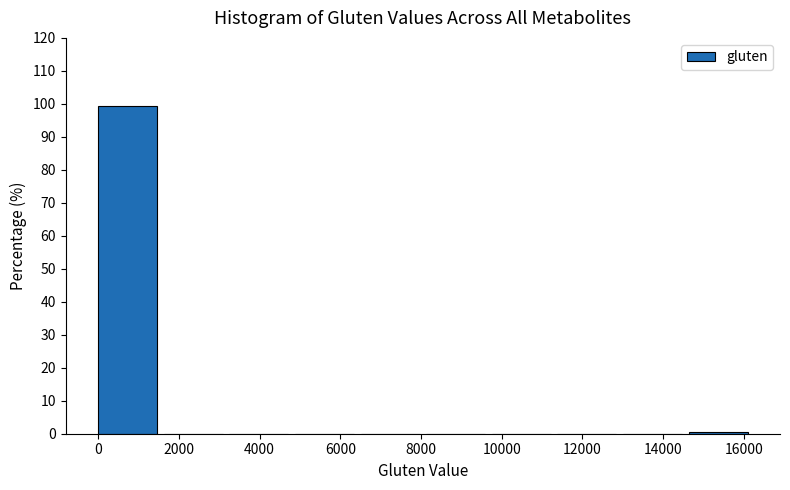

Over which range of the x-axis is the bar tallest?

0 to 1600